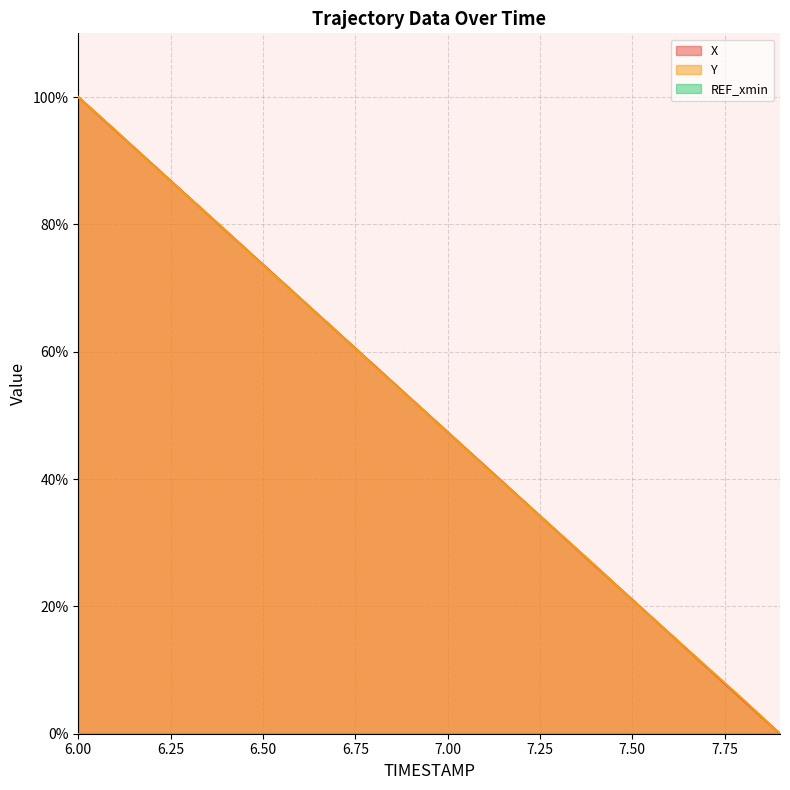

Reading right to left, list all the values displayed in this chart.

X: 0.0	0.1	0.1	0.2	0.2	0.3	0.3	0.4	0.4	0.5	0.5	0.6	0.6	0.7	0.7	0.8	0.8	0.9	0.9	1.0
Y: 0.0	0.1	0.1	0.2	0.2	0.3	0.3	0.4	0.4	0.5	0.5	0.6	0.6	0.7	0.7	0.8	0.8	0.9	0.9	1.0